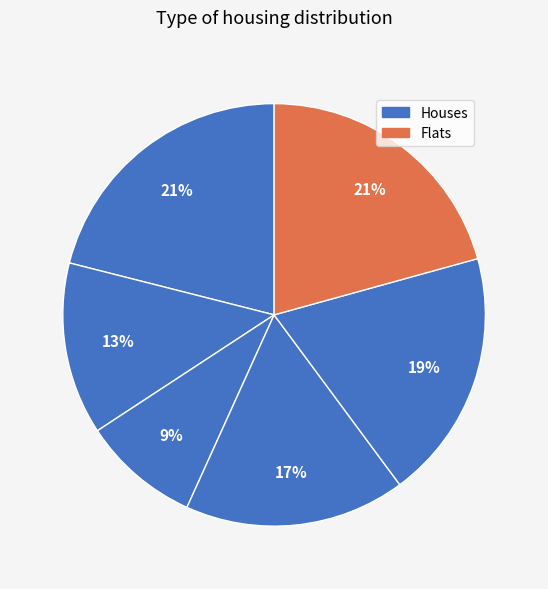

Count the number of slices in the pie.

6